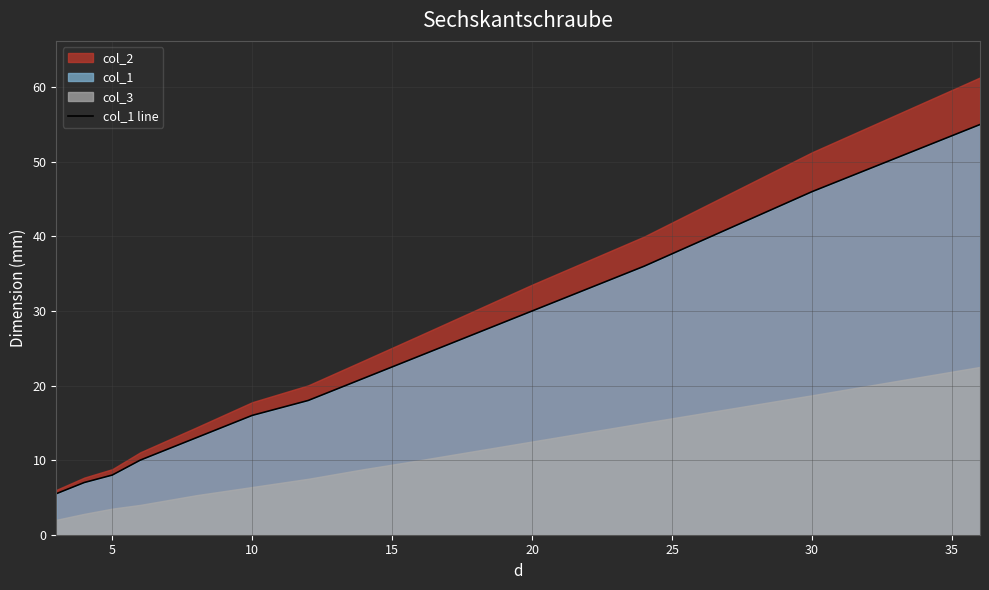

Reading left to right, what are all the values shown in this chart?

5.5	7.0	8.0	10.0	13.0	16.0	18.0	21.0	24.0	30.0	36.0	46.0	55.0